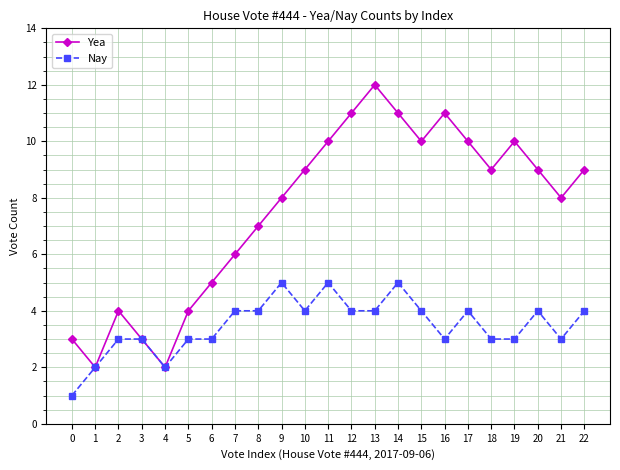

What is the maximum value for Nay?

5